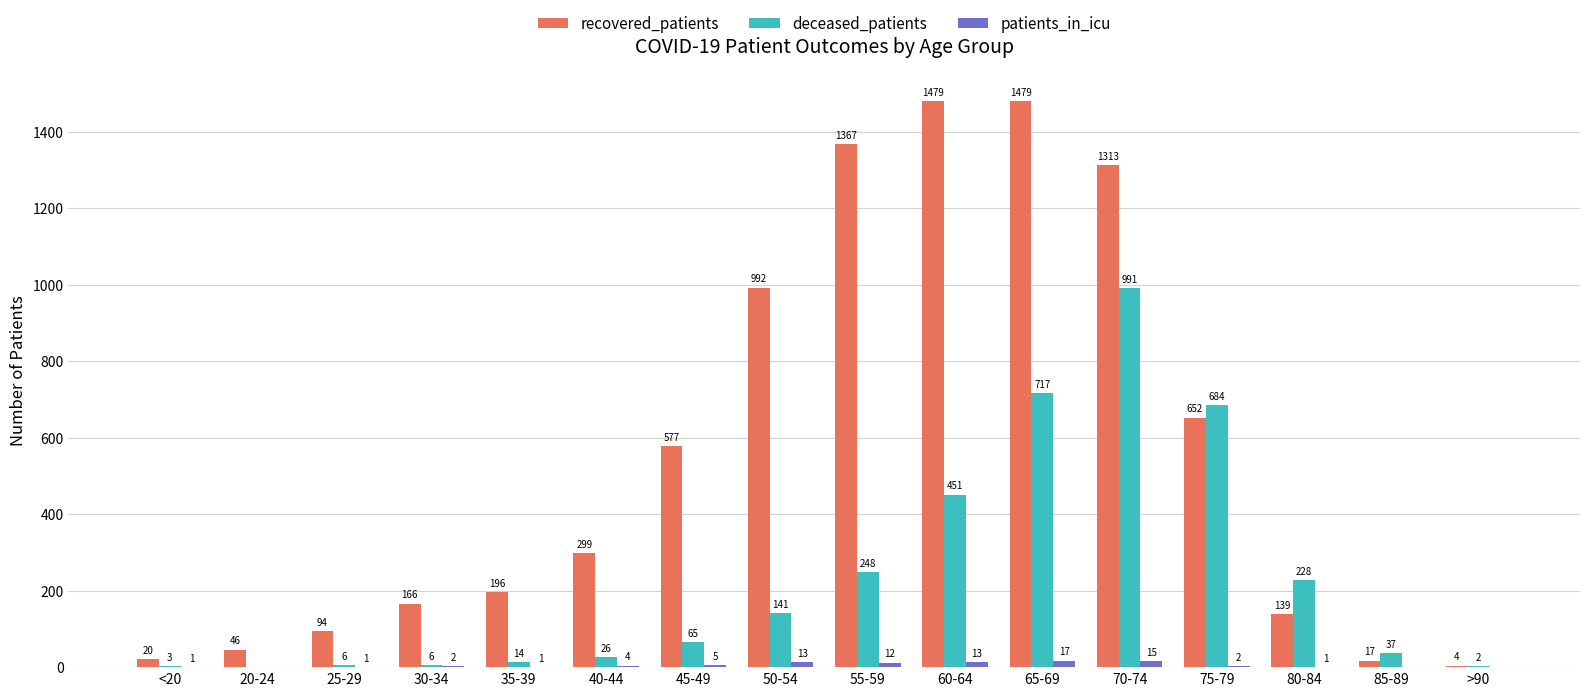

The recovered_patients series shows 94 at 25-29. True or false?

True